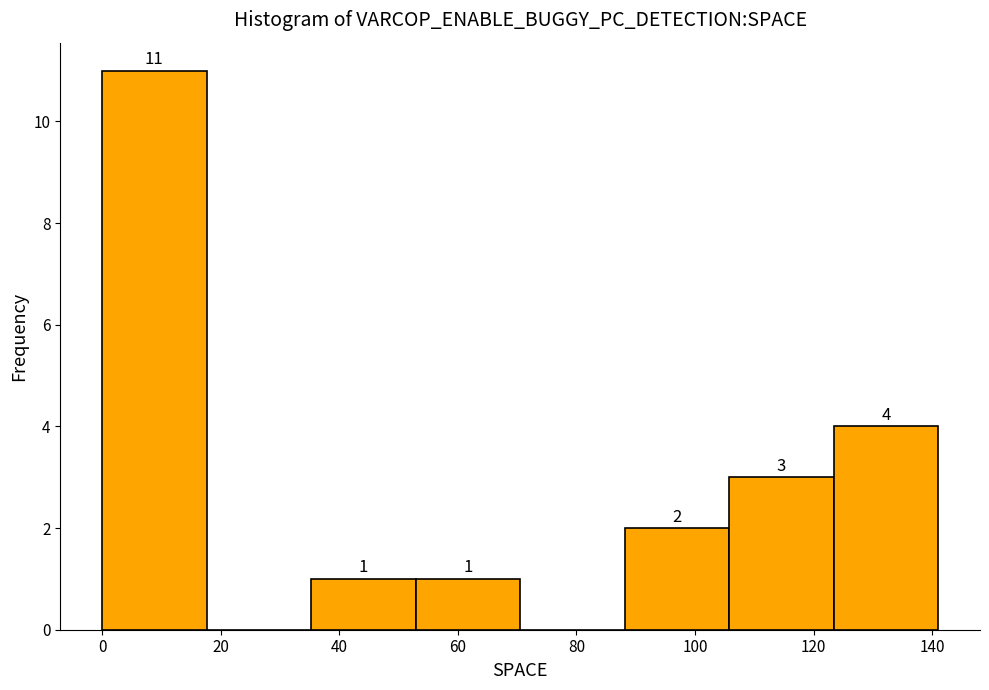

Which range on the x-axis has the tallest bar?

0 to 18